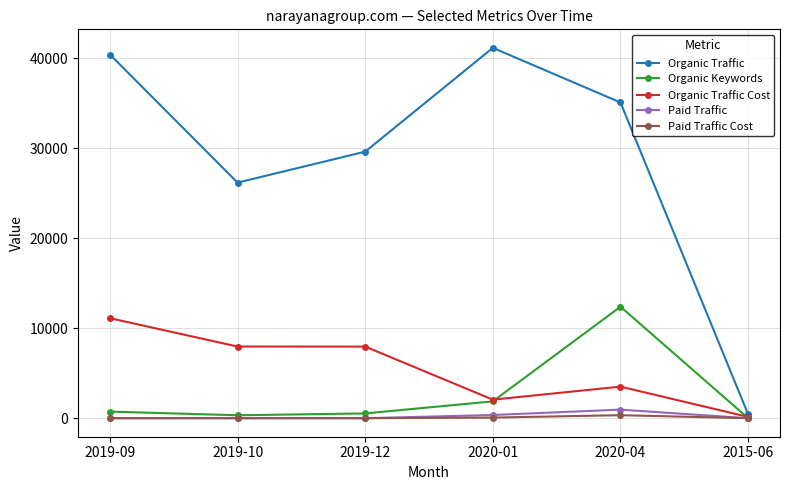

What is the label of the 5th point from the left?

2020-04